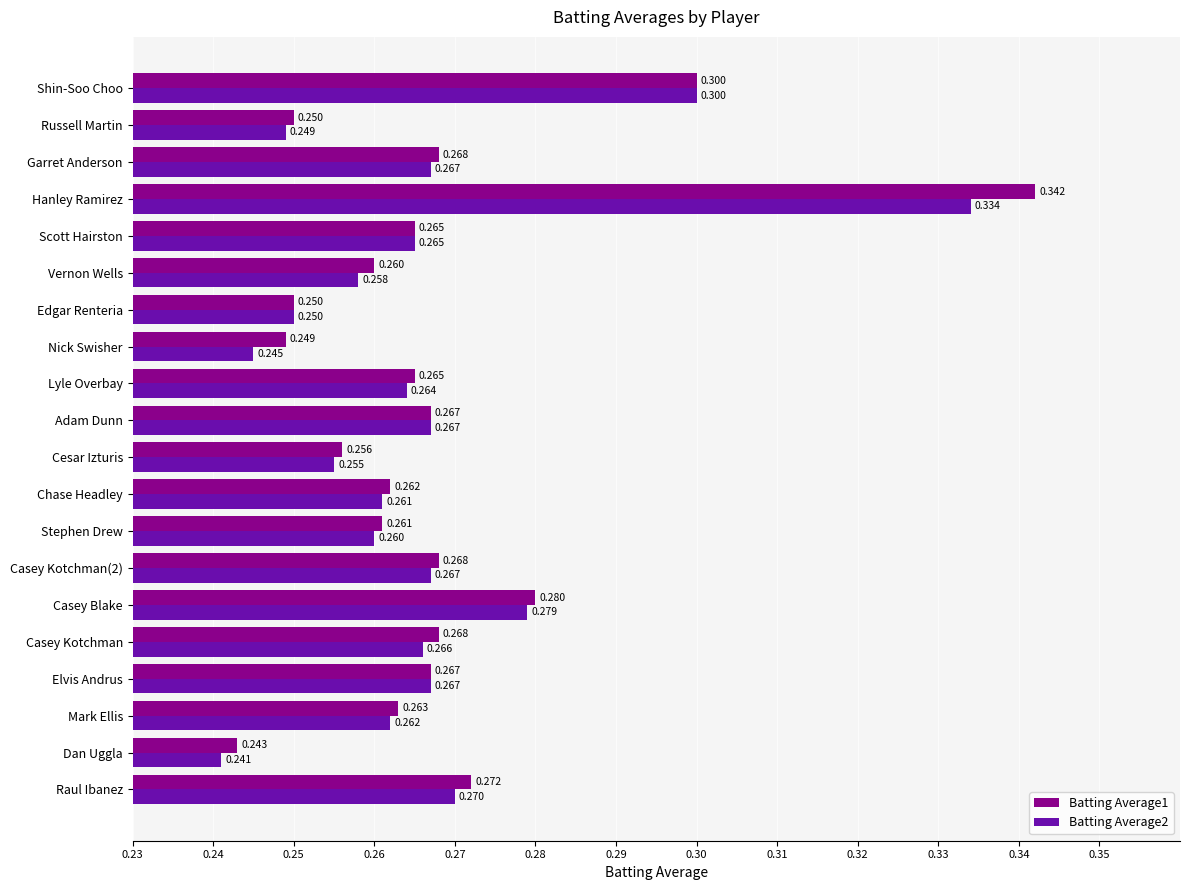

What is the sum of all Batting Average1 values?

5.4